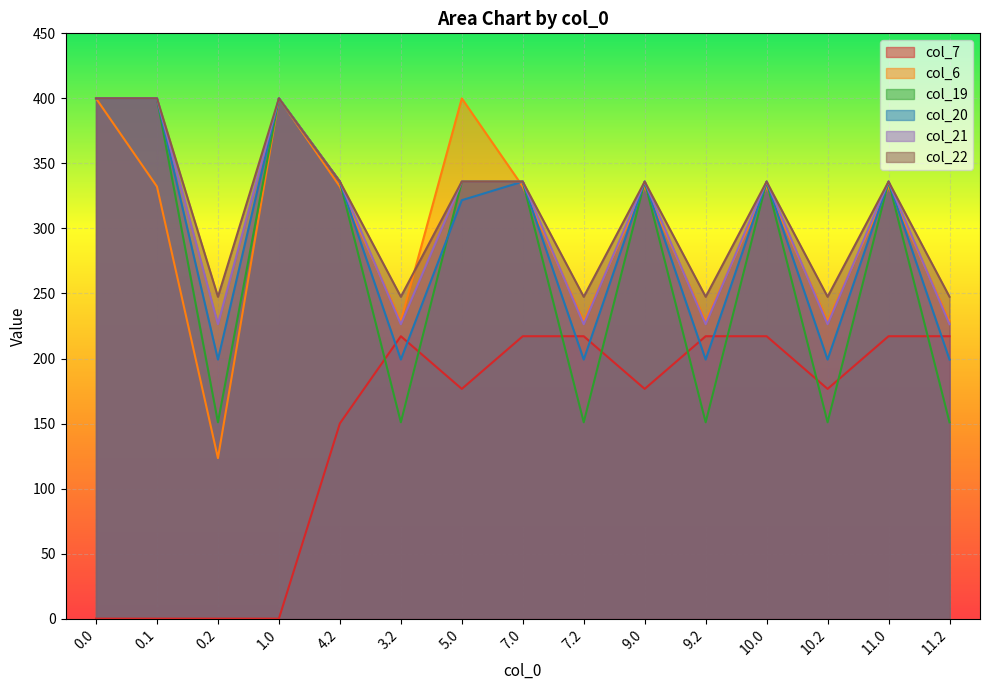

The value of col_7 at 3.2 is 217.1. True or false?

True